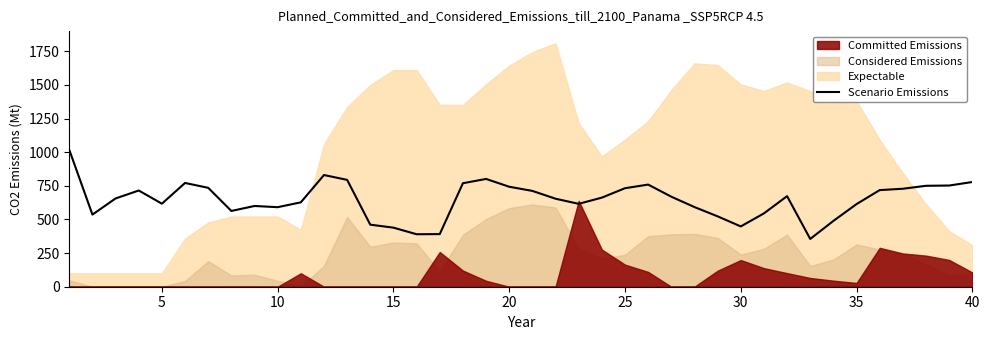

What is the minimum value for Scenario Emissions?

355